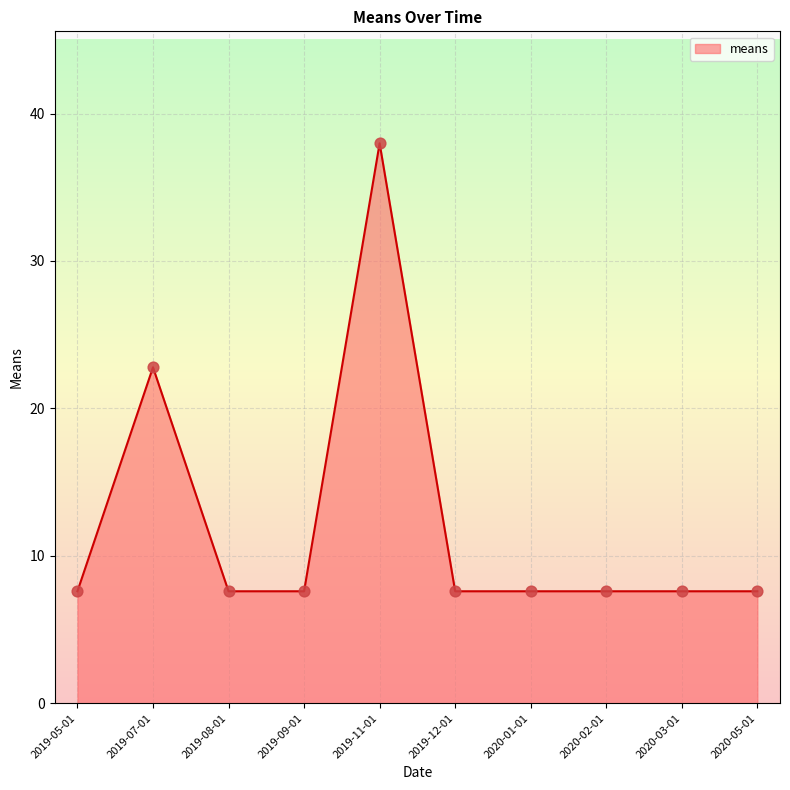

What is the change in value from 2019-09-01 to 2019-11-01?

+30.4